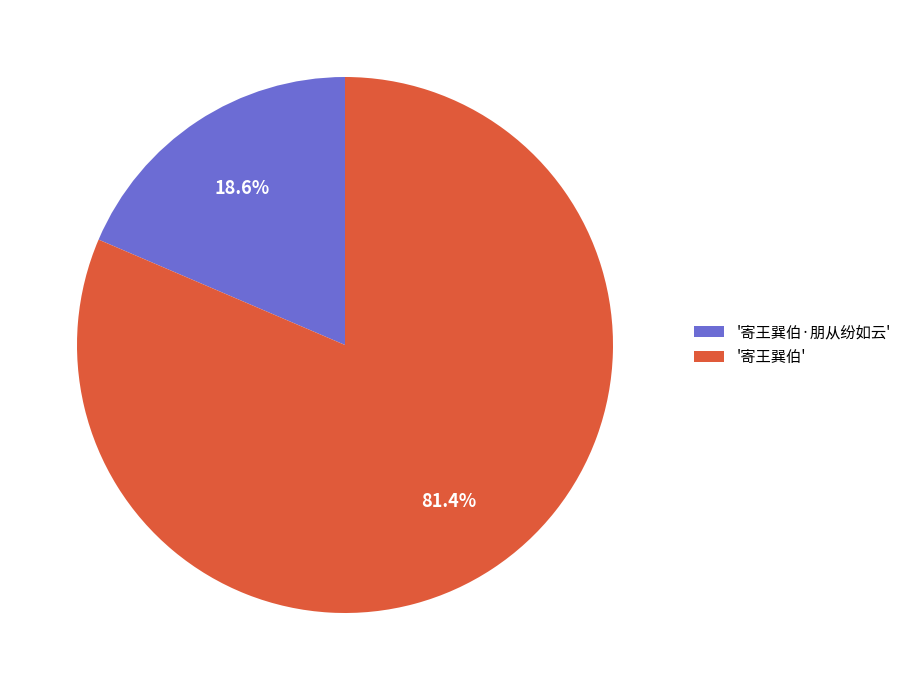

Which slice is the largest?

'寄王巽伯'